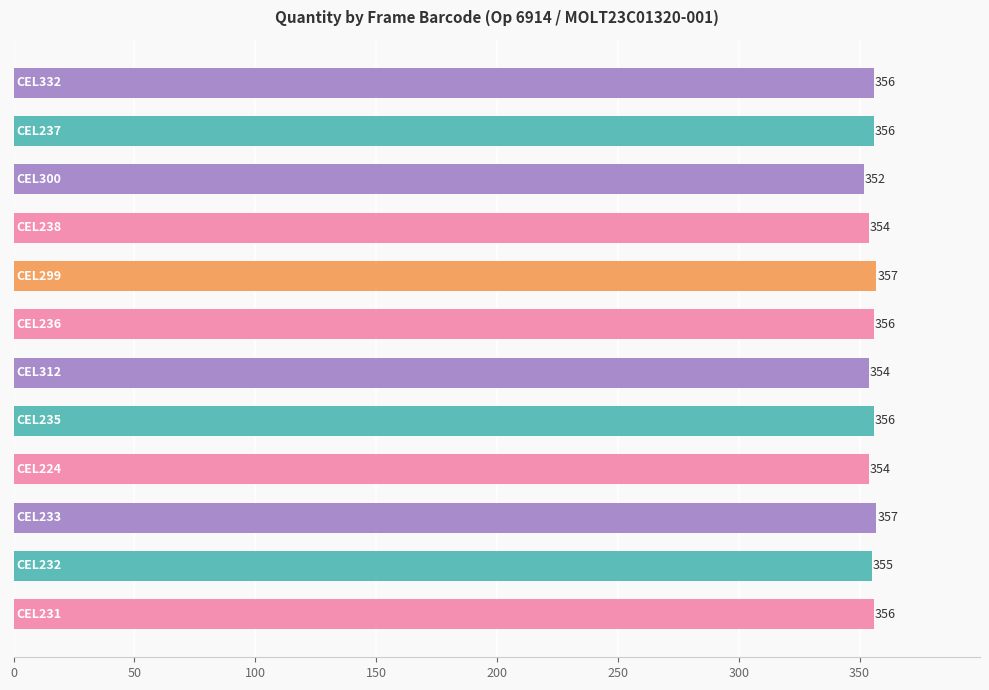

What is the greatest value displayed?

357